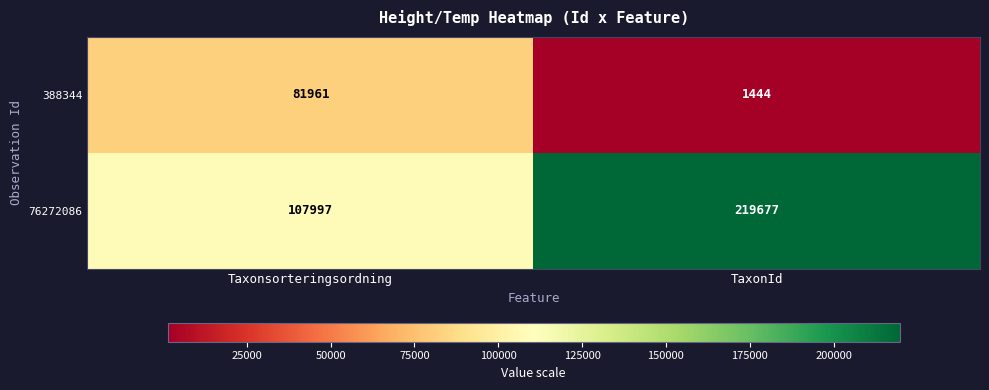

Reading right to left, transcribe all the data shown in this chart.

388344: 1444	81961
76272086: 219677	107997